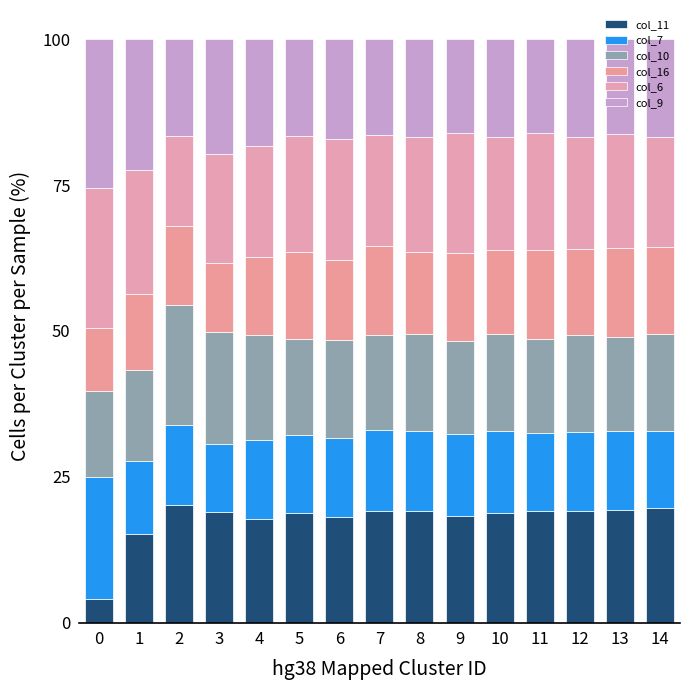

At how many categories does at least one series exceed 22?

2